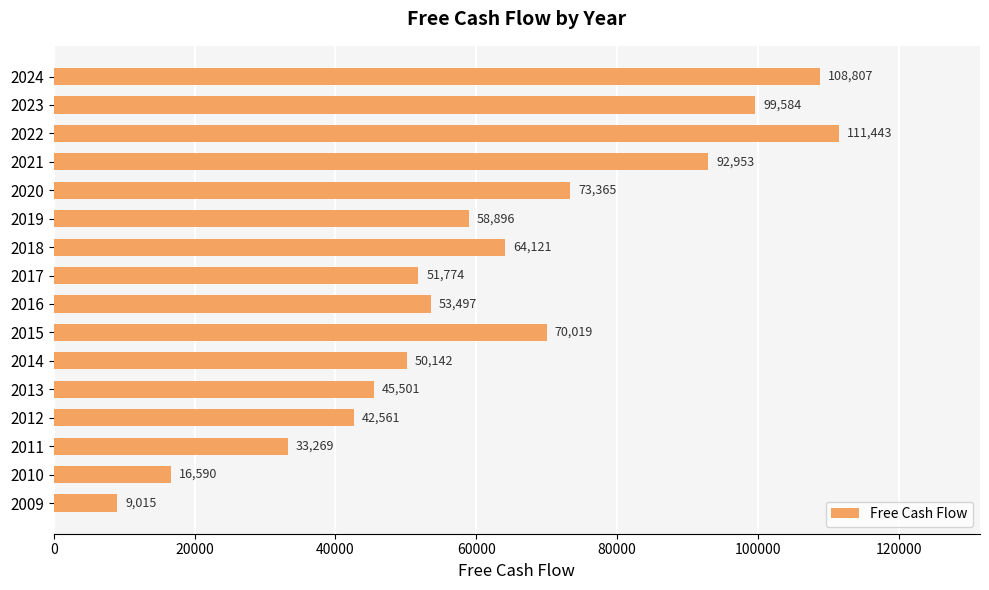

Reading bottom to top, transcribe all the data shown in this chart.

2009=9015	2010=16590	2011=33269	2012=42561	2013=45501	2014=50142	2015=70019	2016=53497	2017=51774	2018=64121	2019=58896	2020=73365	2021=92953	2022=111443	2023=99584	2024=108807